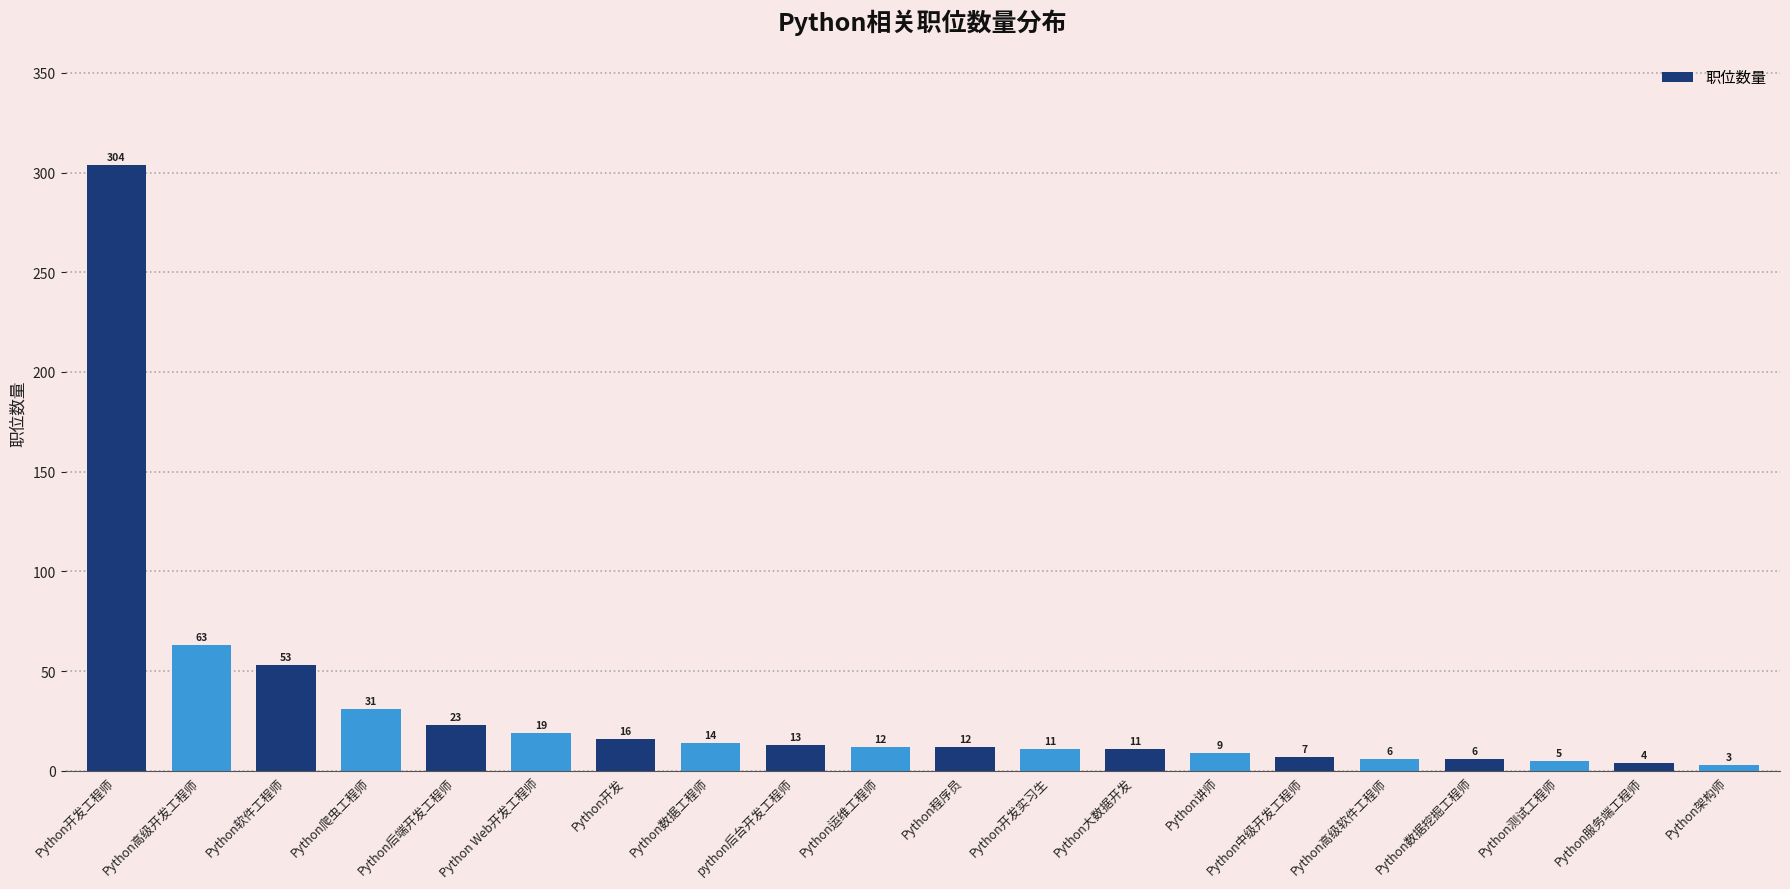

Approximately how many times larger is the value at Python程序员 compared to Python运维工程师?

1.0